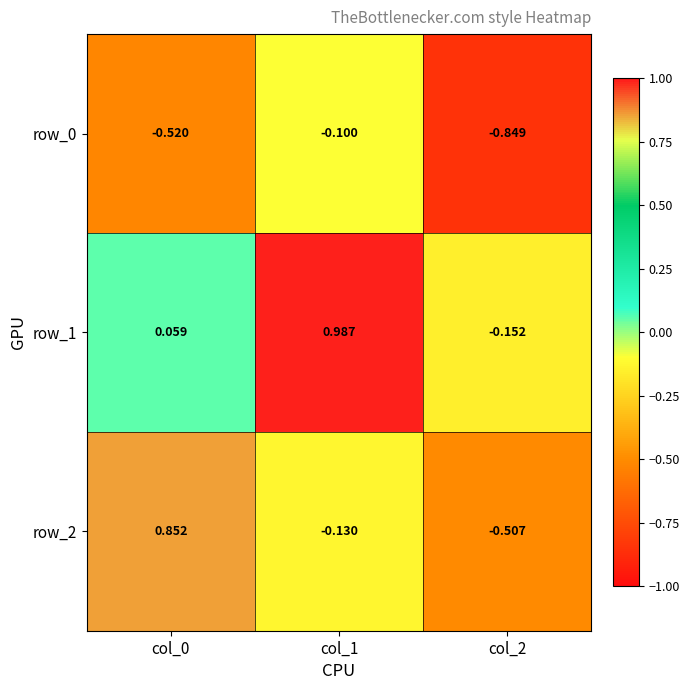

Is the value of row_1 at col_2 greater than the value of row_0 at col_0?

Yes